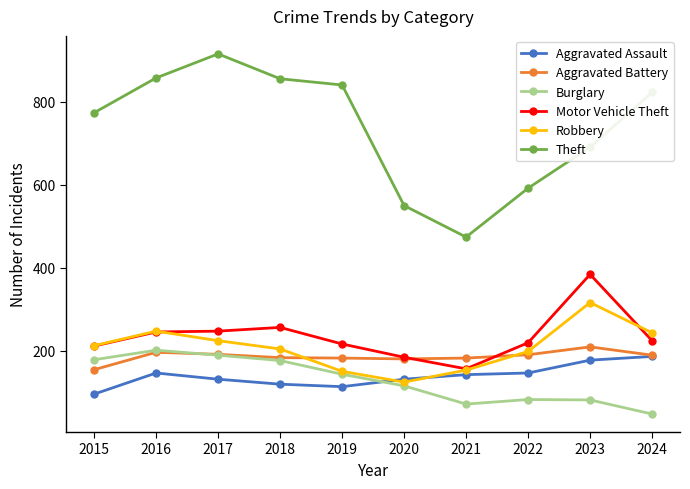

Which series has the largest total across all categories?

Theft